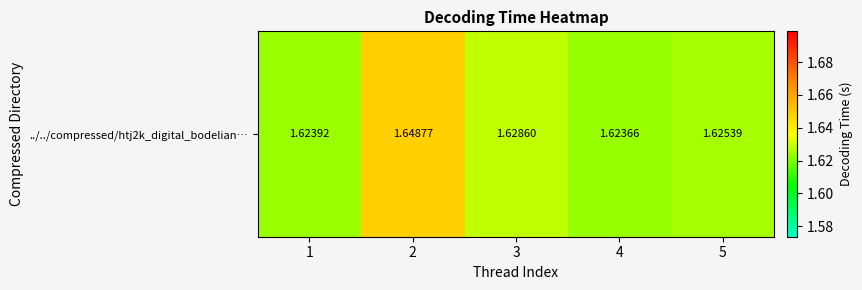

The chart shows a value of 2.6 at 2. True or false?

False